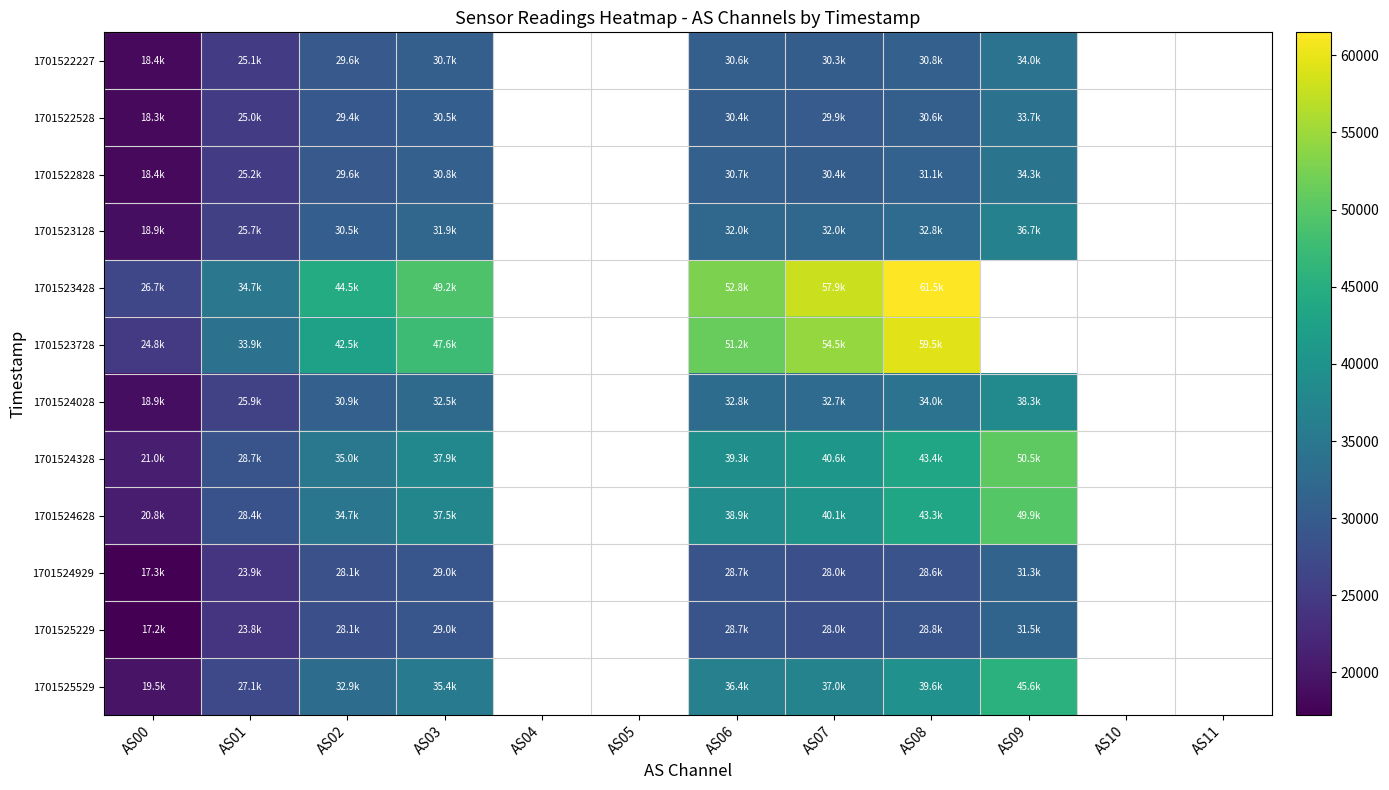

What is the total value across all series at AS02?

395819.0